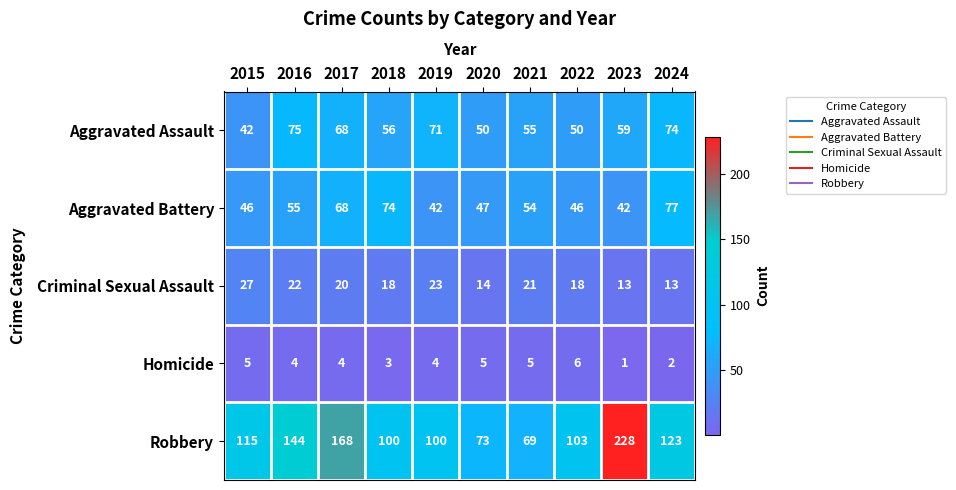

Which series has the largest total across all categories?

Robbery